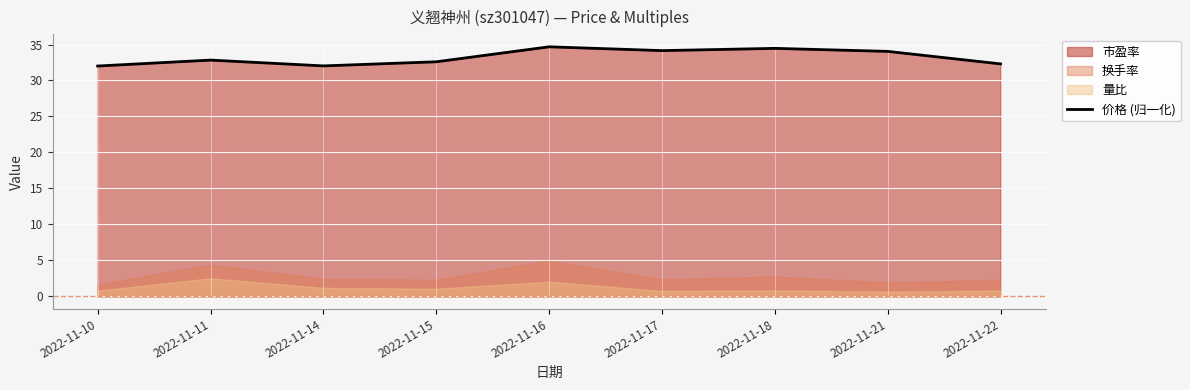

Which category has the highest value across all series?

2022-11-16